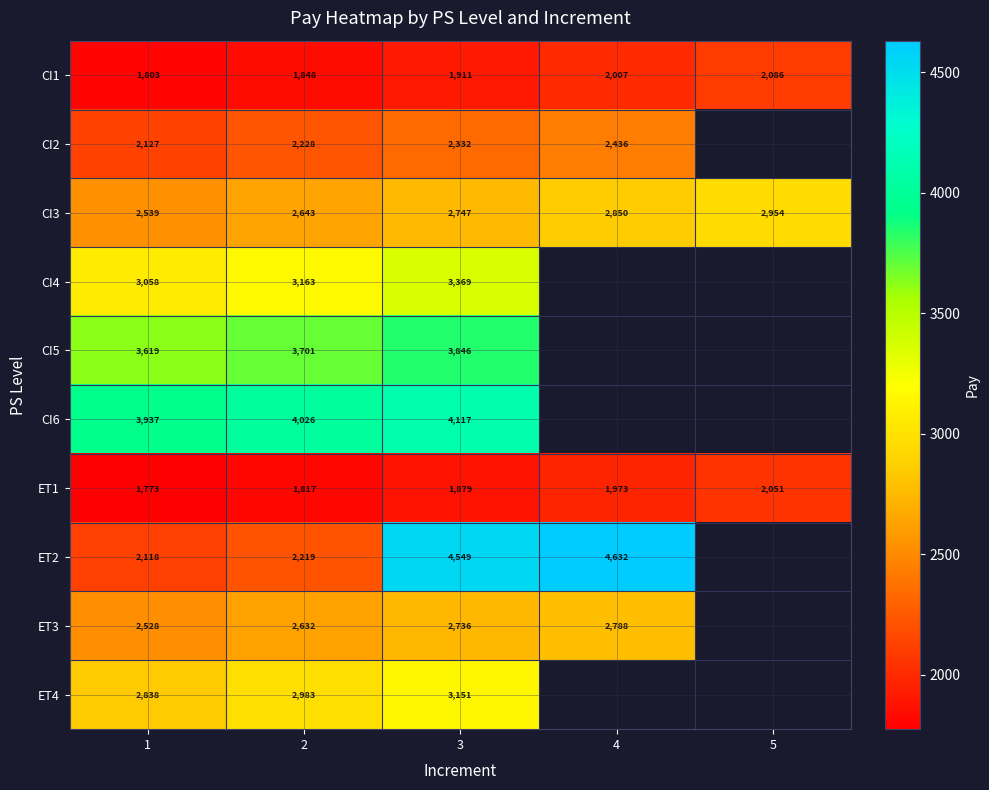

Between 1 and 5, which is larger?

5